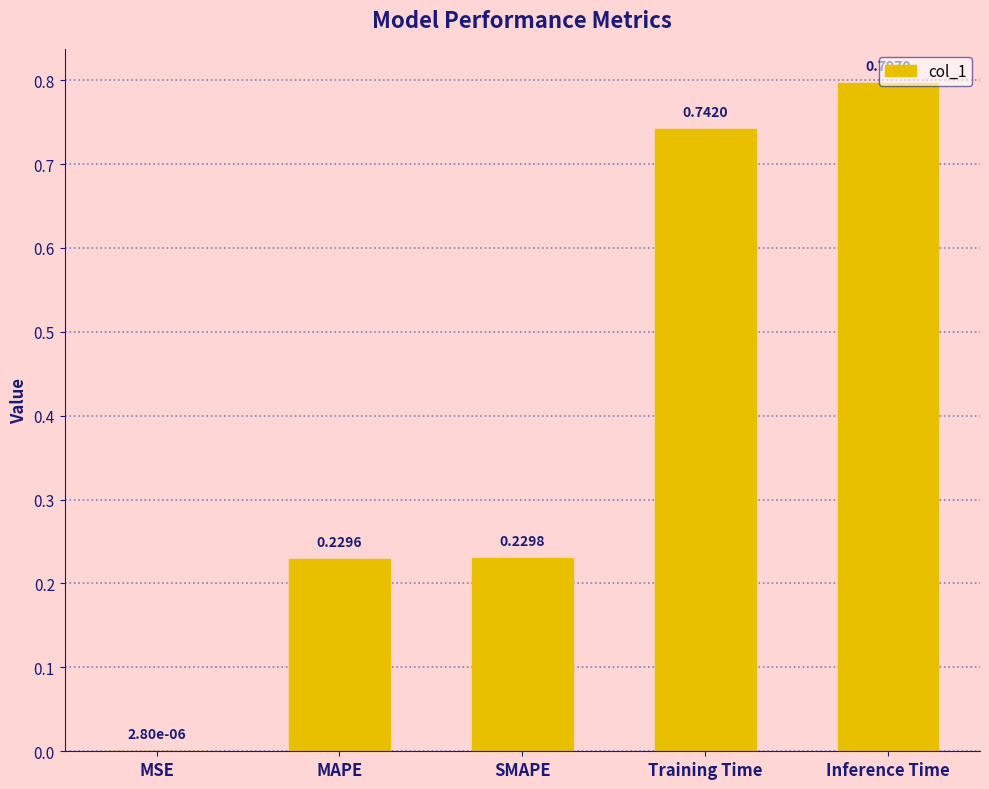

What is the sum of all values?

2.0